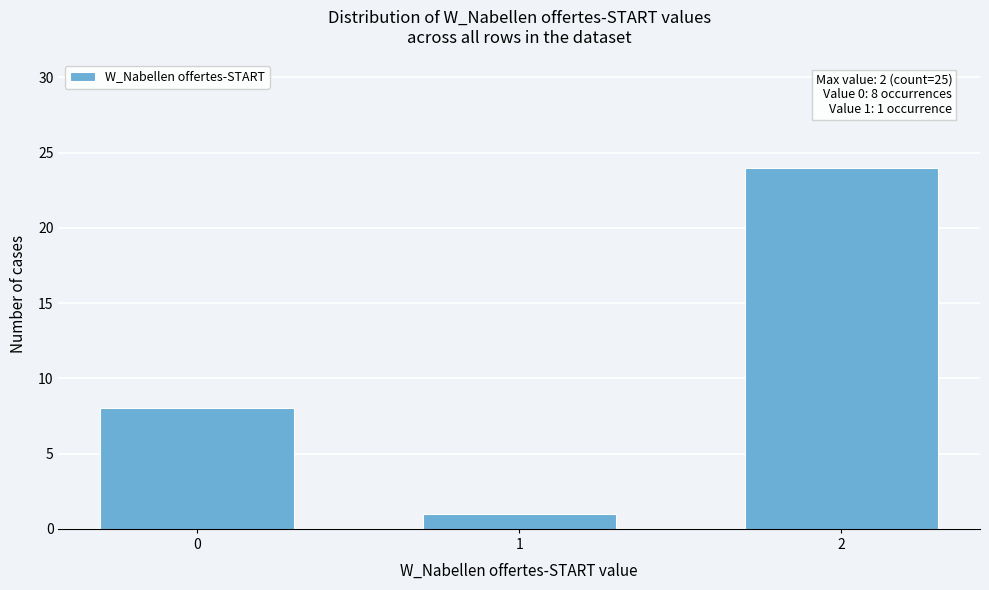

Reading left to right, list all the values displayed in this chart.

0=8	1=1	2=24